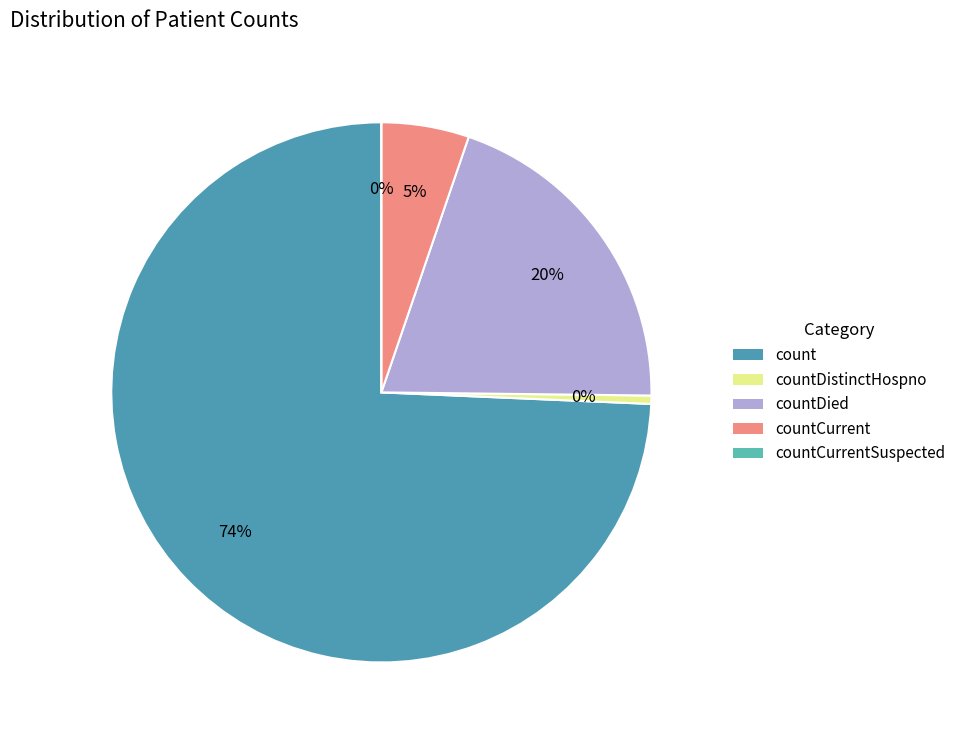

Does any single category account for the majority?

Yes